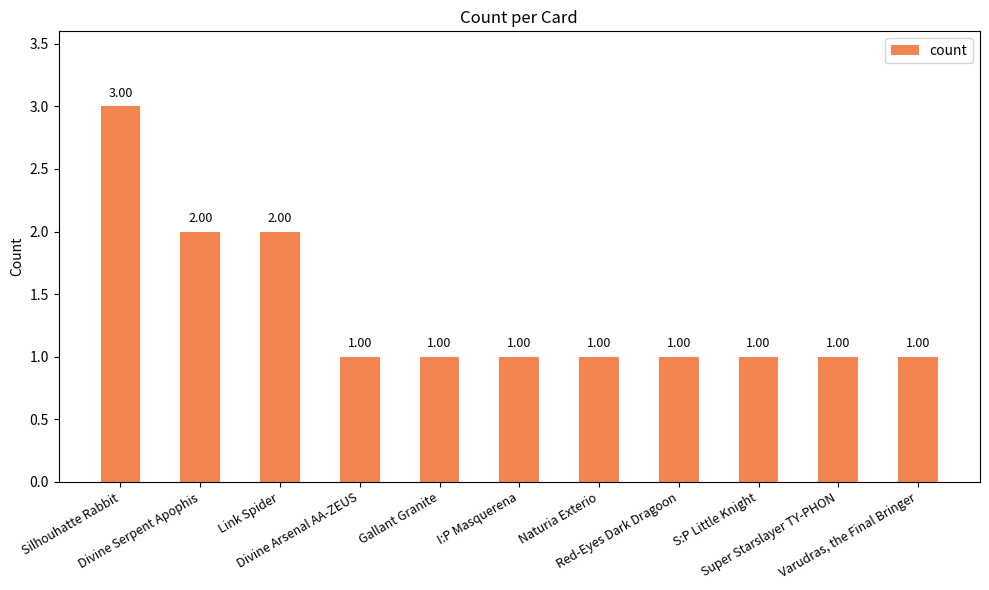

What is the sum of all values?

15